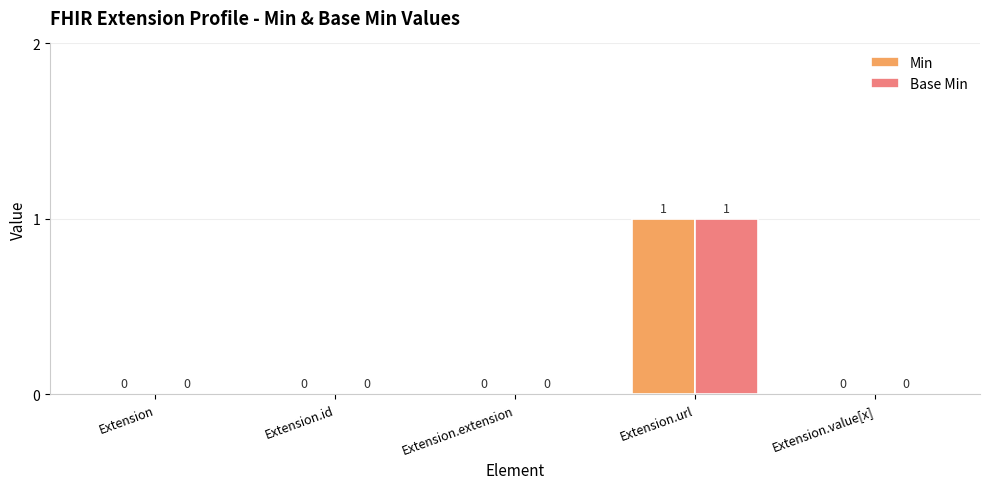

What is the maximum value for Min?

1